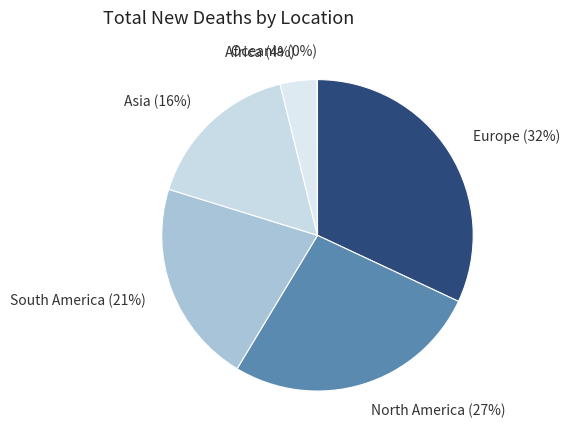

Is there any slice that represents more than half of the pie?

No